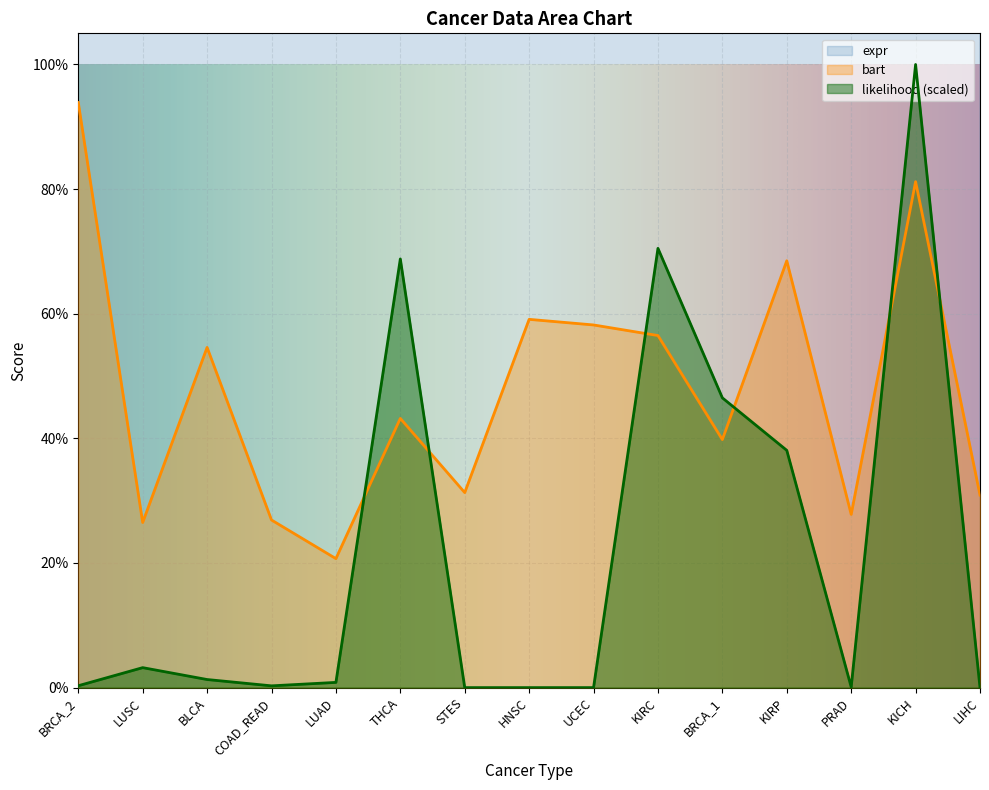

Which has a higher value, HNSC or STES?

HNSC